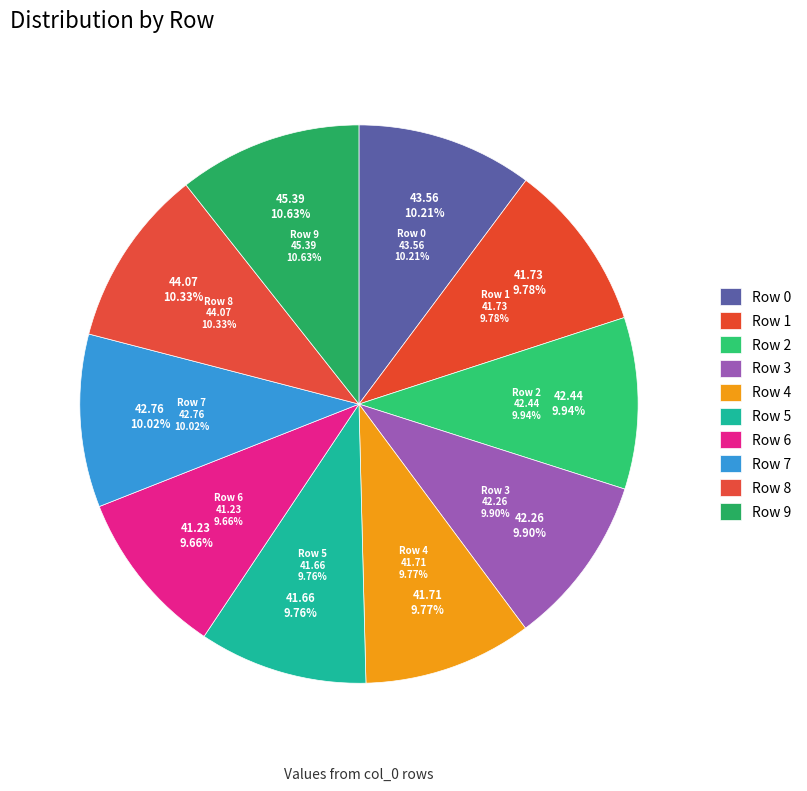

True or false: Row 5 accounts for 1% of the total.

False